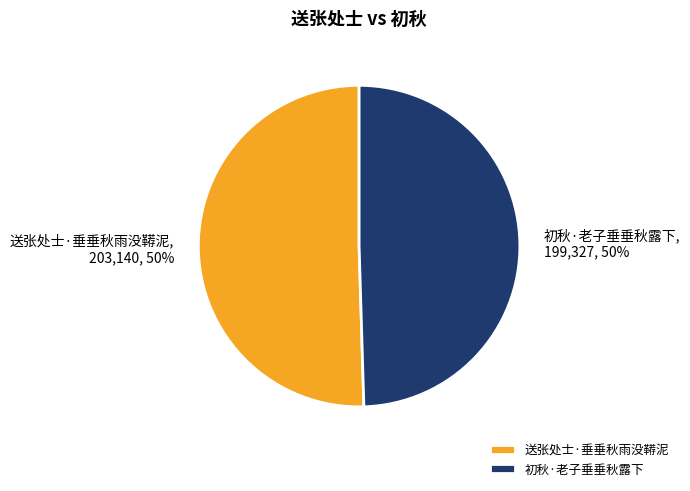

To the nearest percent, what portion does 送张处士·垂垂秋雨没鞯泥 represent?

50%